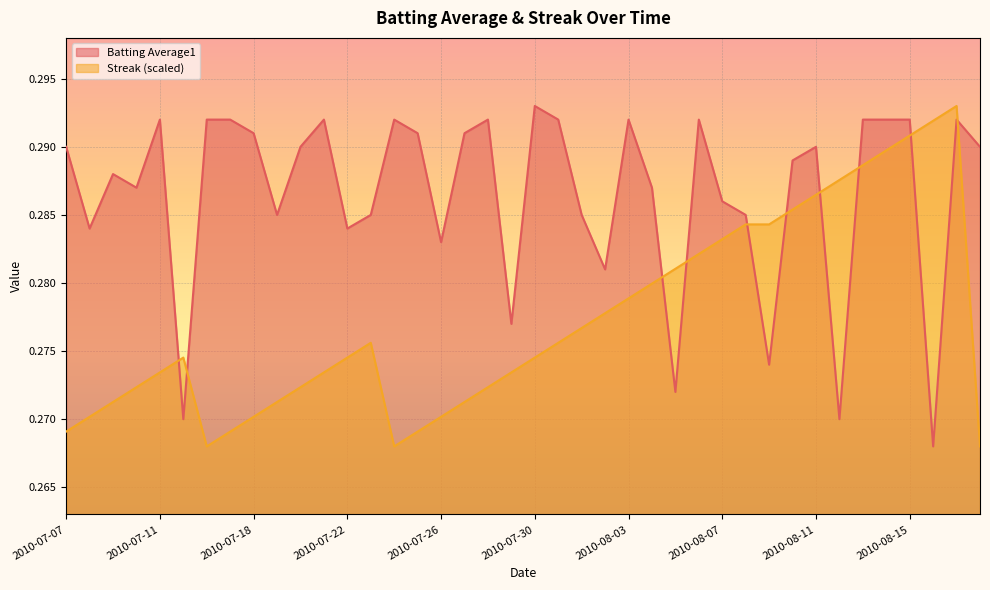

True or false: Streak has more than 2 interior local peaks.

True